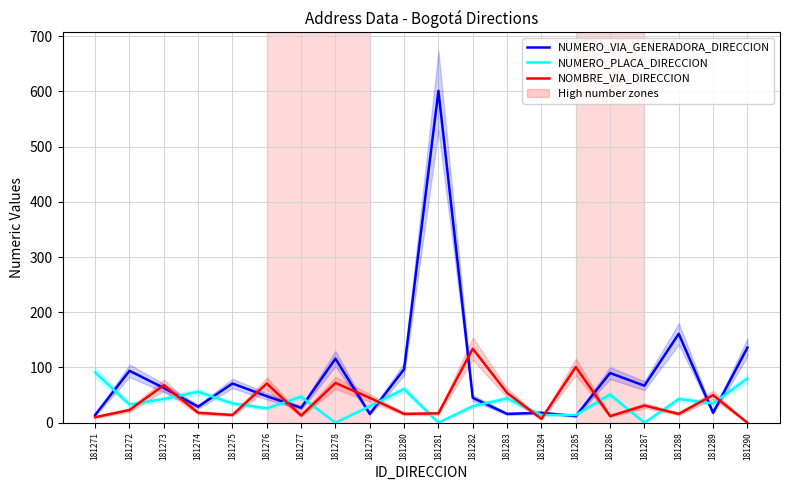

Which series has the largest range (max minus min)?

NUMERO_VIA_GENERADORA_DIRECCION